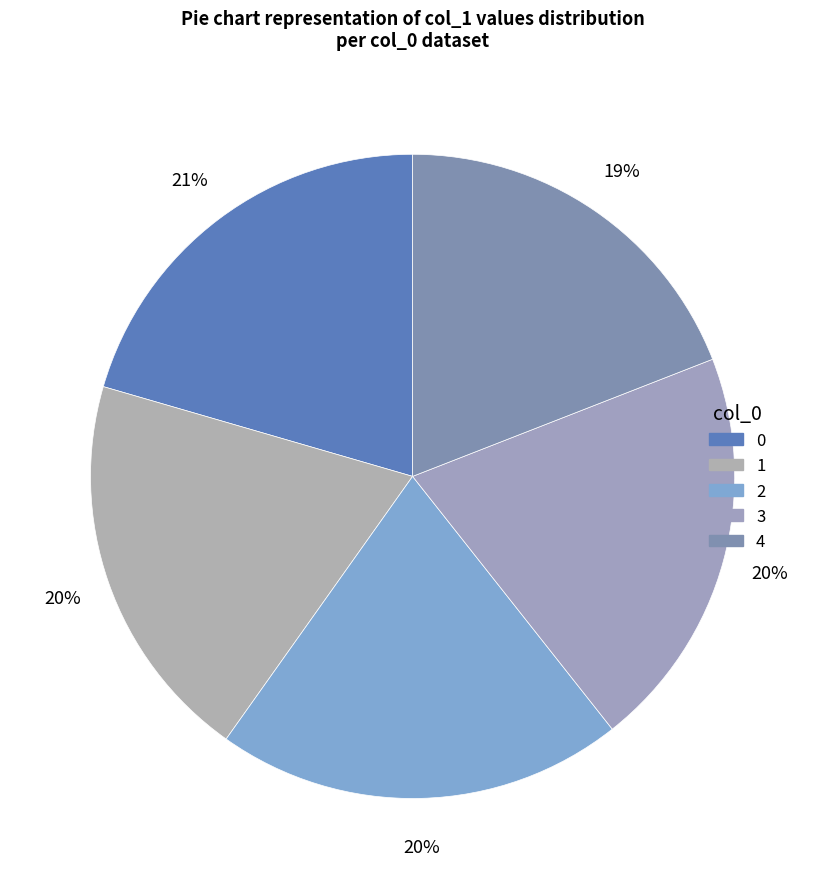

To the nearest percent, what percentage of the pie is 4?

19%